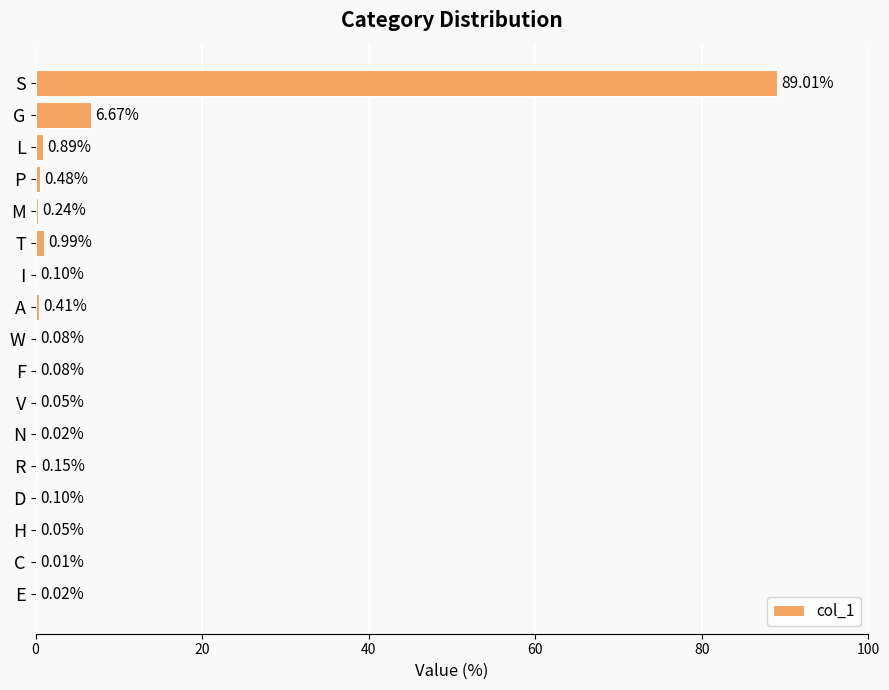

What is the change in value from T to V?

-0.9